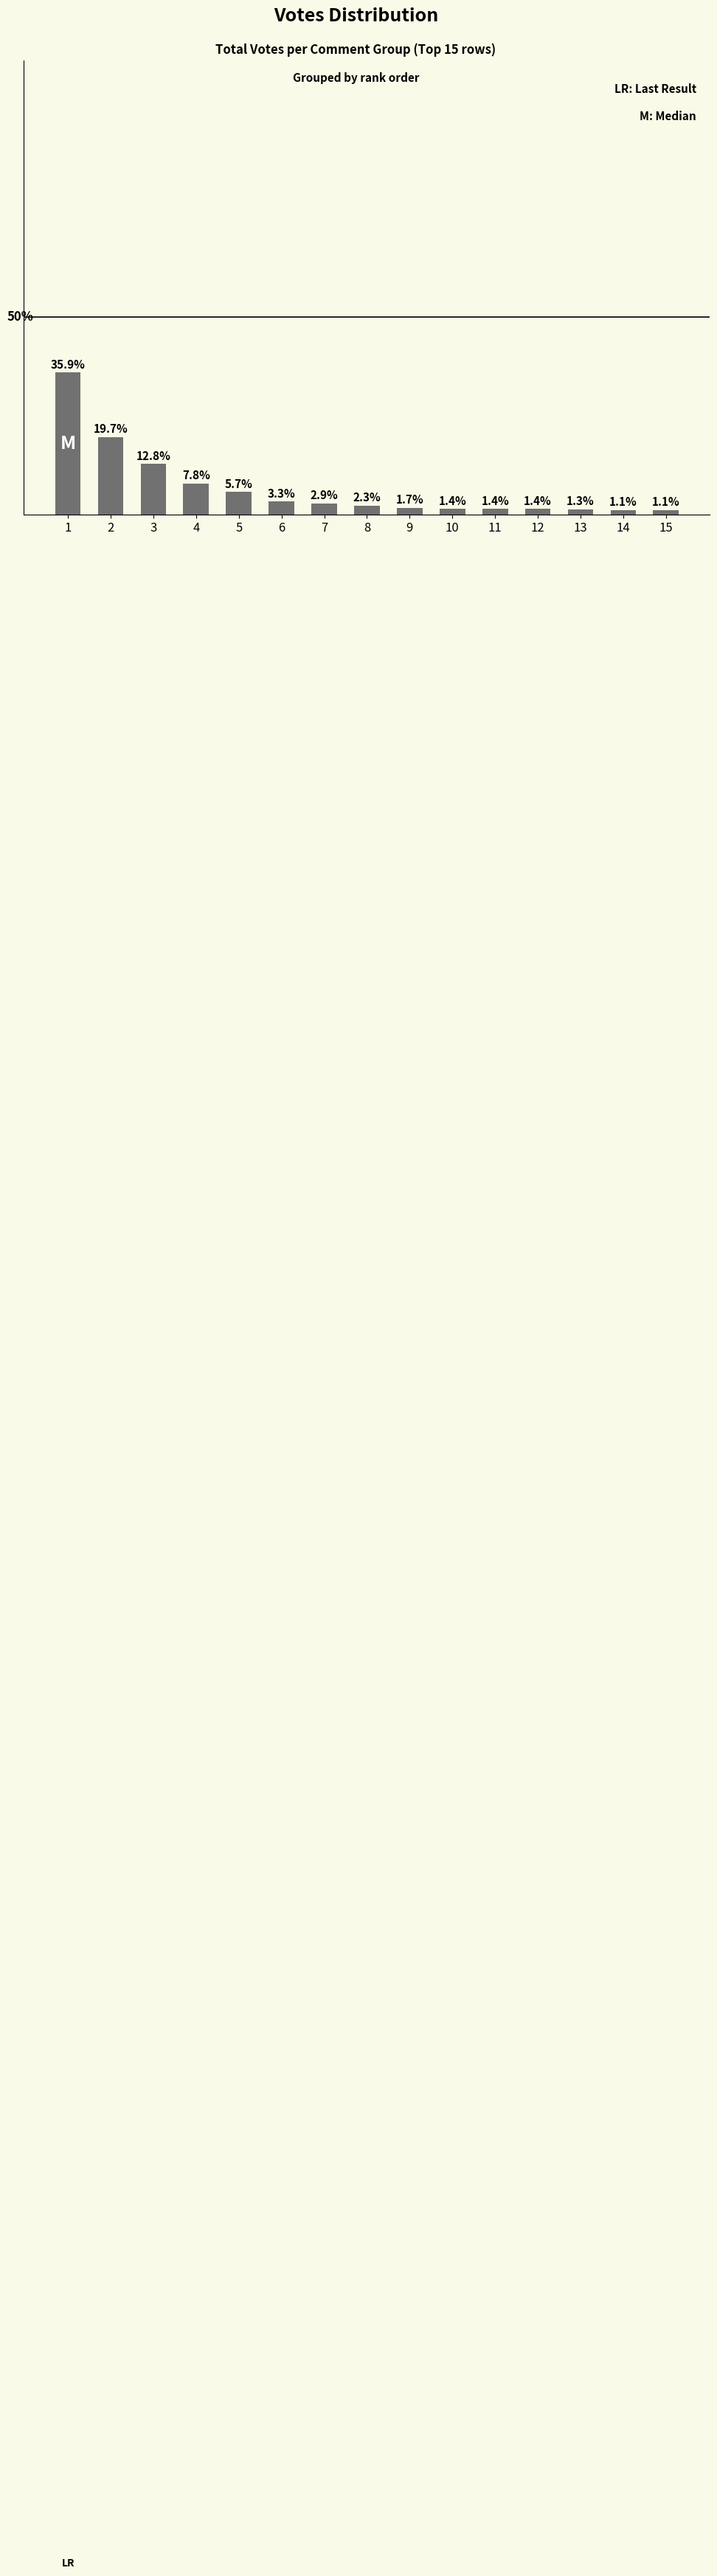

At which category does the chart reach its peak across all series?

1